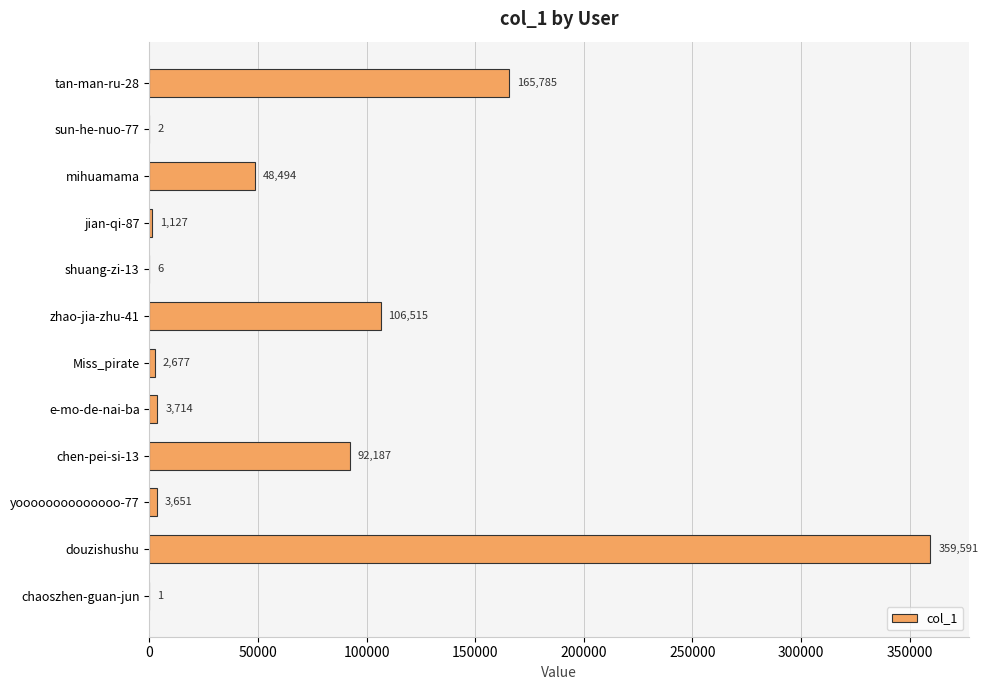

Which has a higher value, sun-he-nuo-77 or Miss_pirate?

Miss_pirate